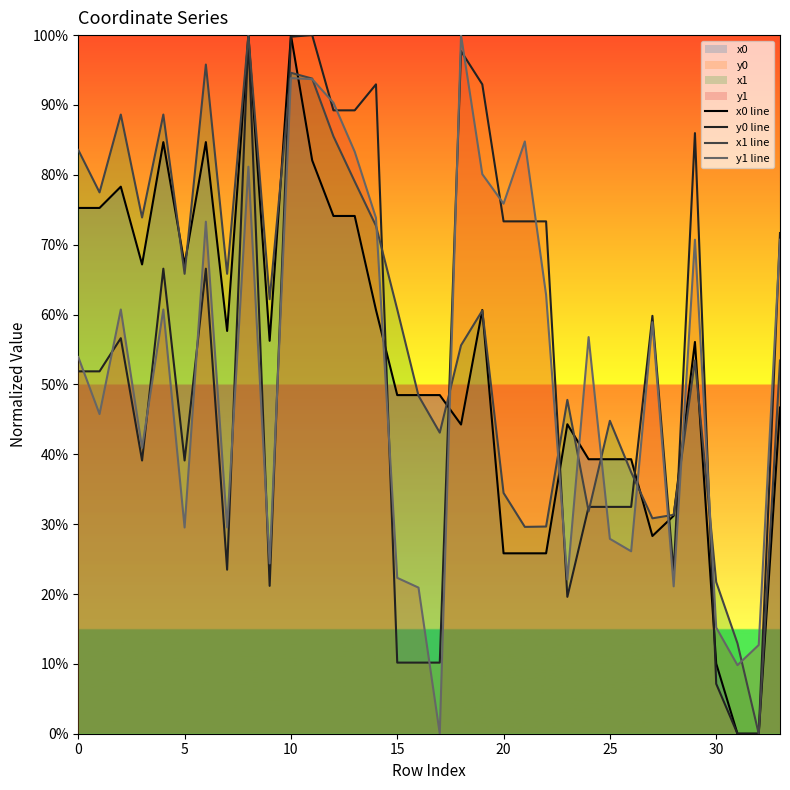

What is the approximate value of x0 line at 13?

0.7